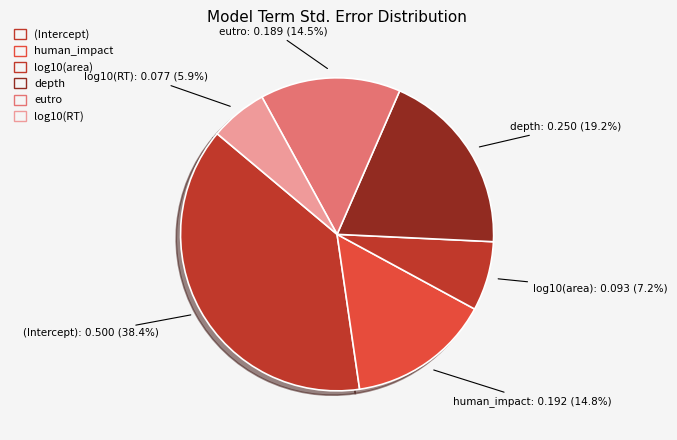

To the nearest percent, what portion does depth represent?

19%